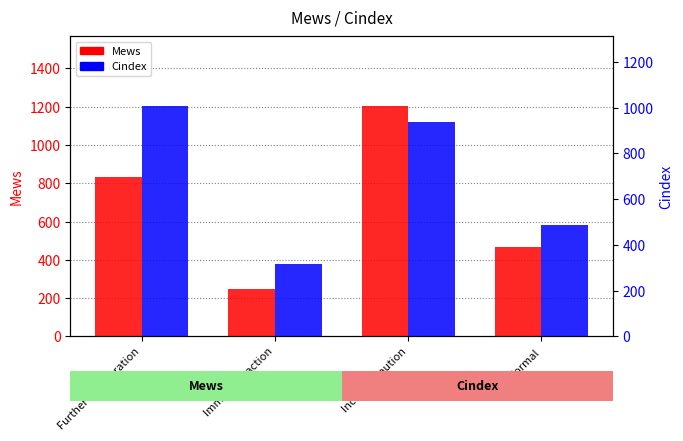

Between Increase caution and Normal, which series saw the biggest shift?

Mews